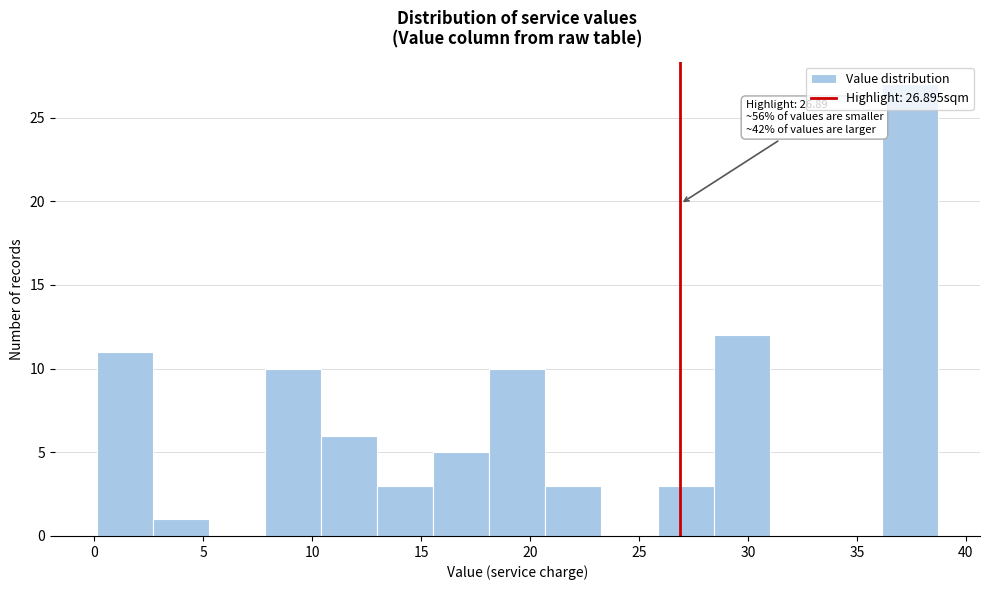

Over which range of the x-axis is the bar tallest?

36.0 to 38.5